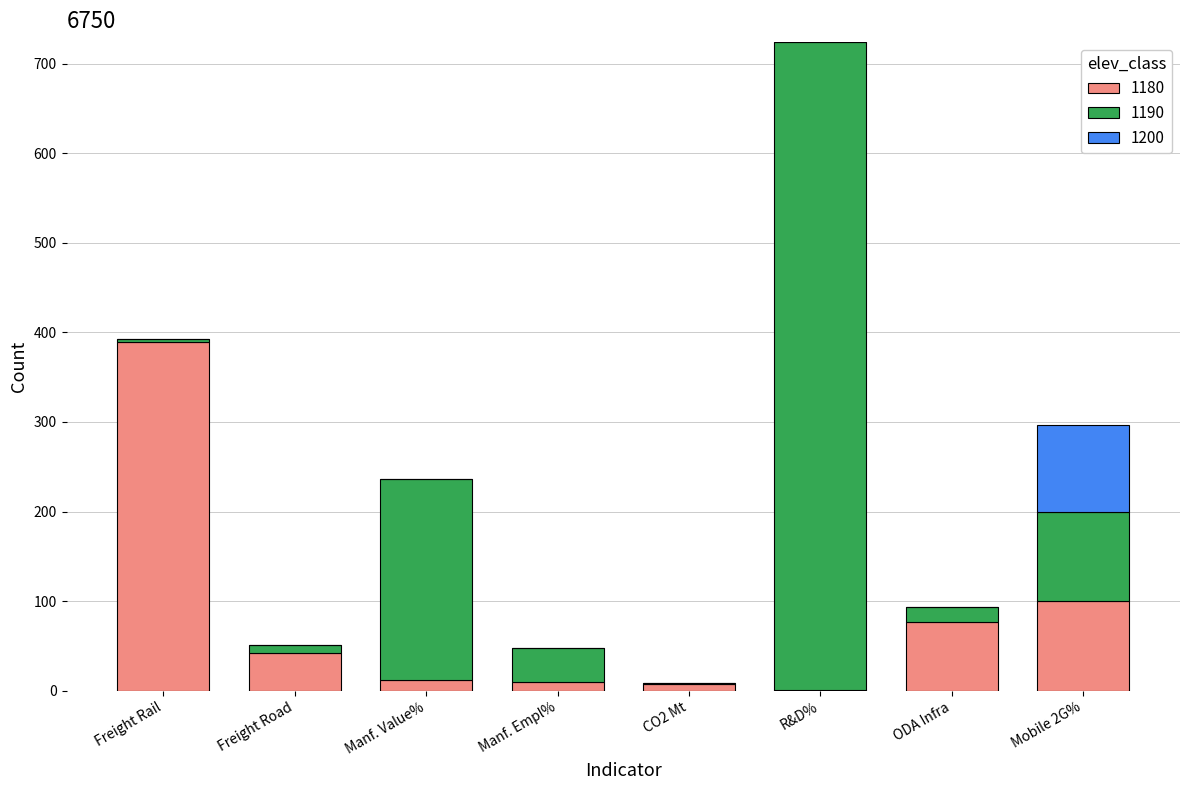

How many categories are shown in the chart?

8